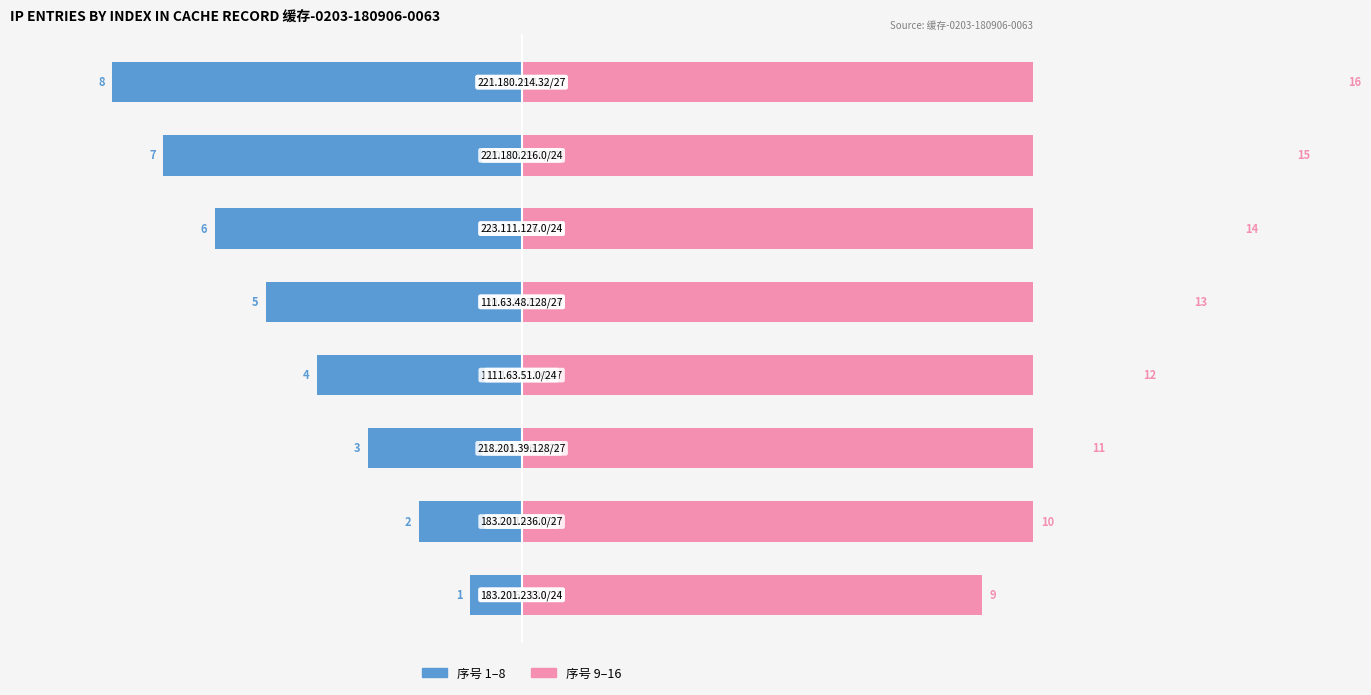

What is the maximum value for 前半段 (1-8)?

-1